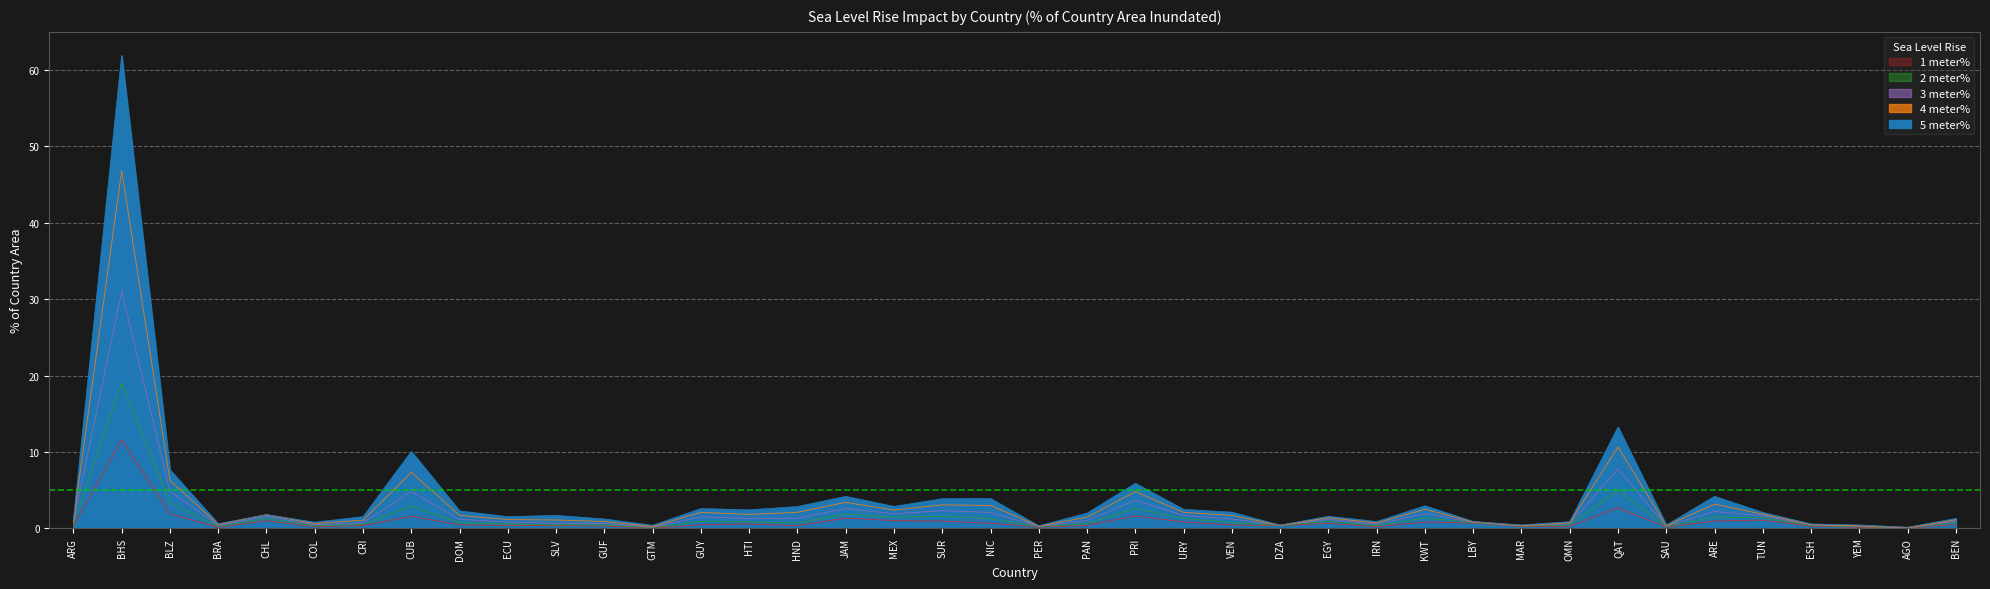

The value of 3 meter% at BEN is 1.5. True or false?

False